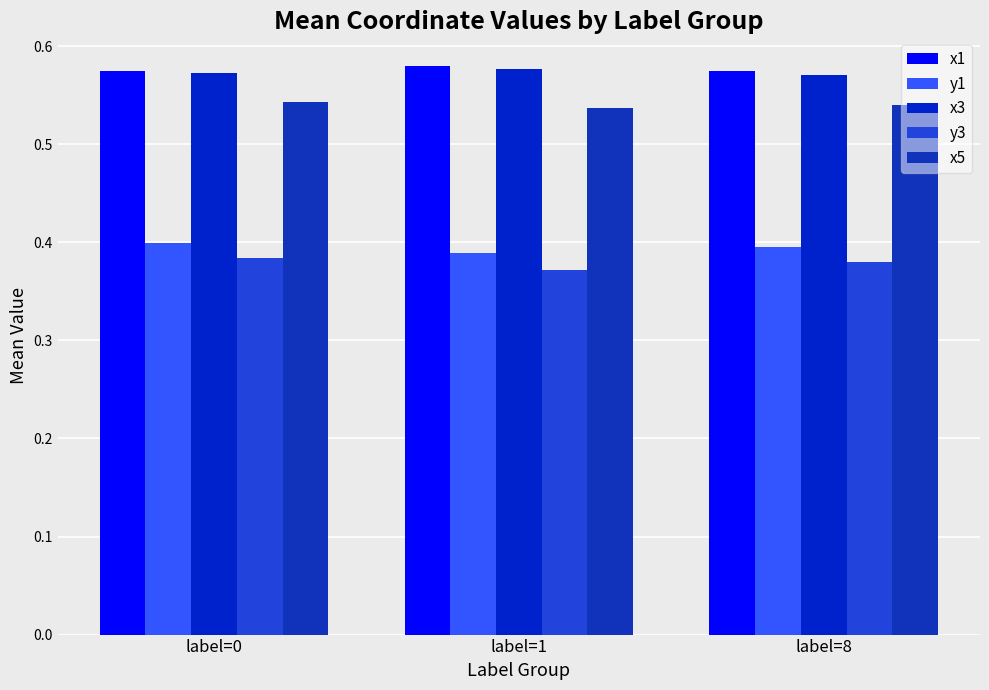

What is the sum of the y3 values at label=0 and label=8?

0.8